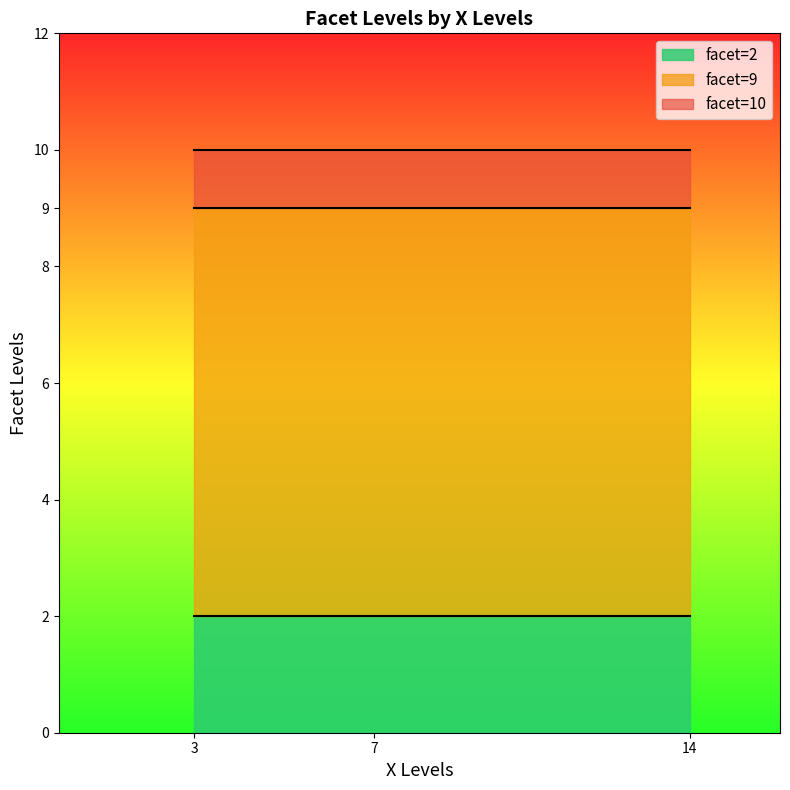

At which label is the value closest to 6?

3